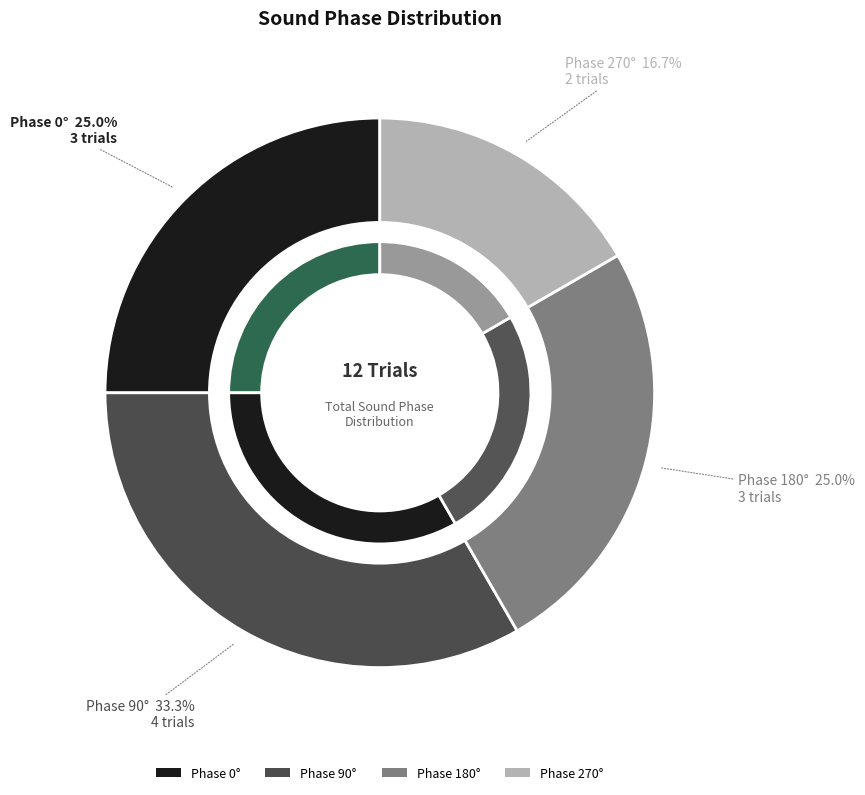

The 0 slice represents 25% of the pie. True or false?

True